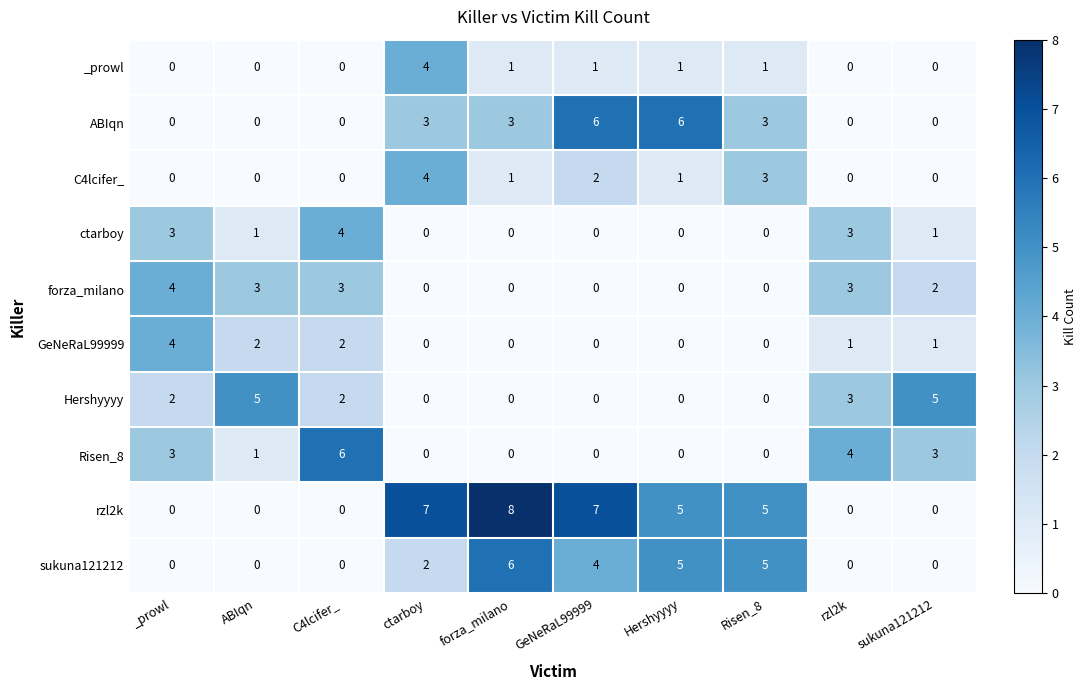

Which series changed the most between forza_milano and sukuna121212?

rzl2k